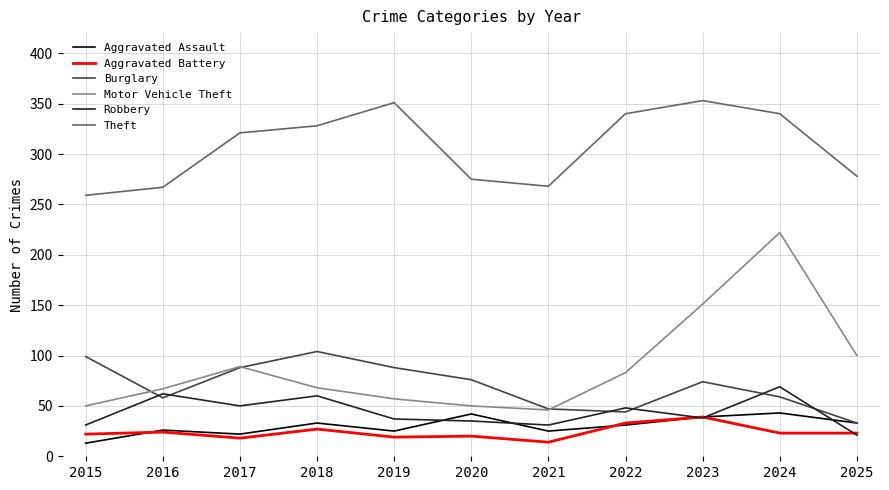

Which series has the largest total across all categories?

Theft